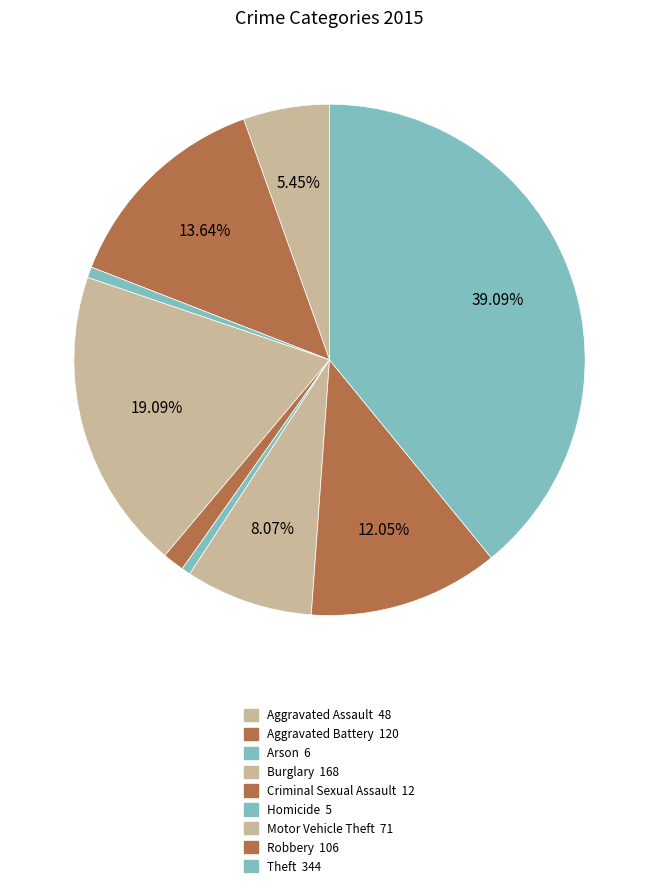

Is it true that Robbery is 12% of the pie?

True